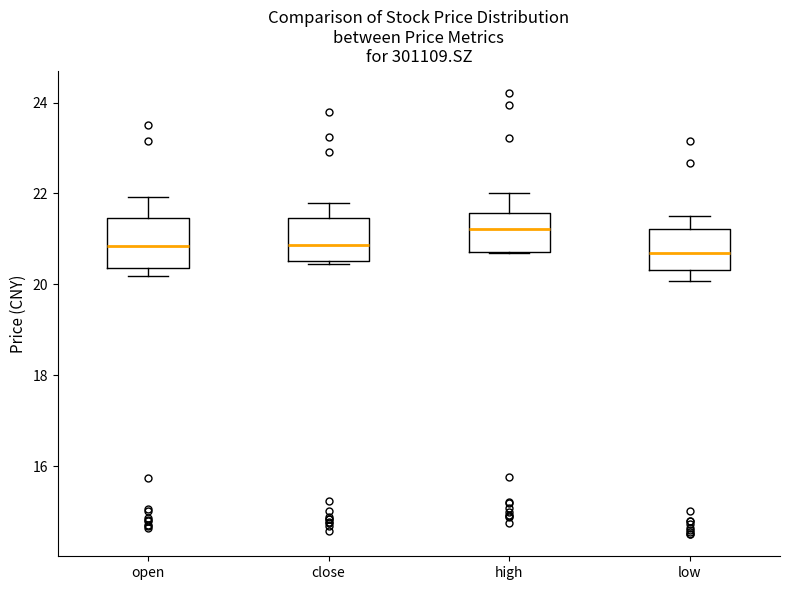

Where is the upper edge of the box for open on the y-axis? The values are not printed on the chart, so give them approximately, as read against the axis.

21.4